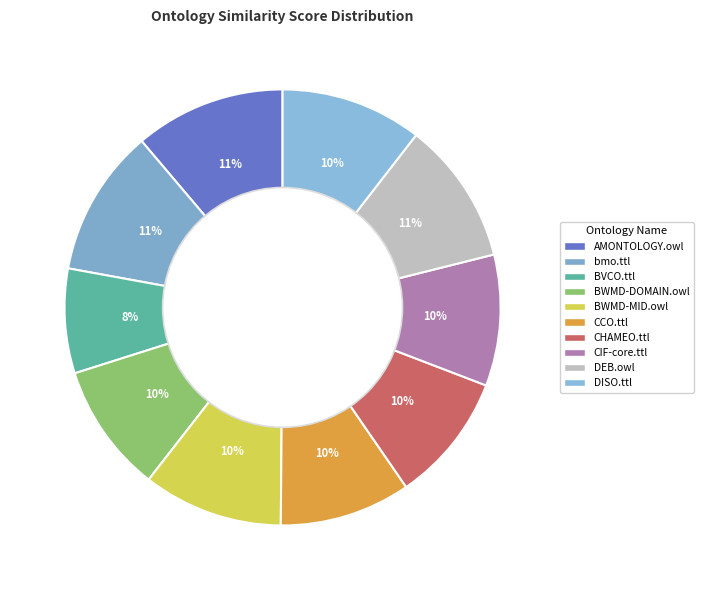

What percentage is the AMONTOLOGY.owl slice, to the nearest percent?

11%